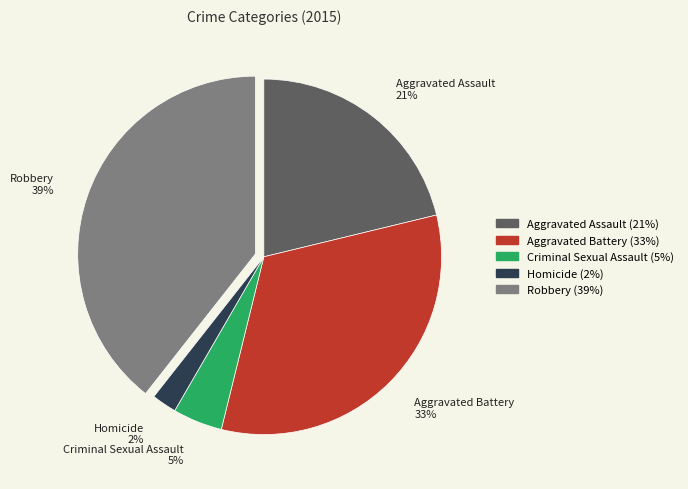

Combined, do Aggravated Battery and Robbery account for over 50%?

Yes